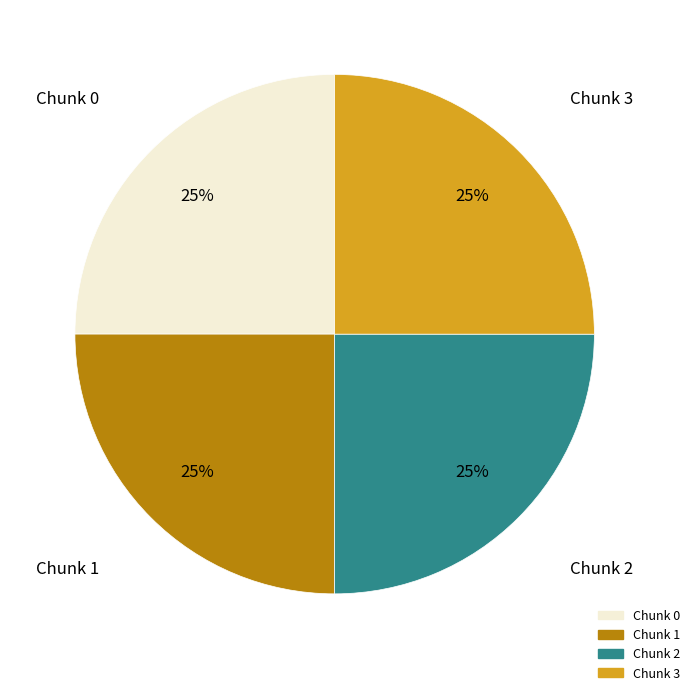

Approximately how many times larger is the value at Chunk 2 compared to Chunk 0?

1.0